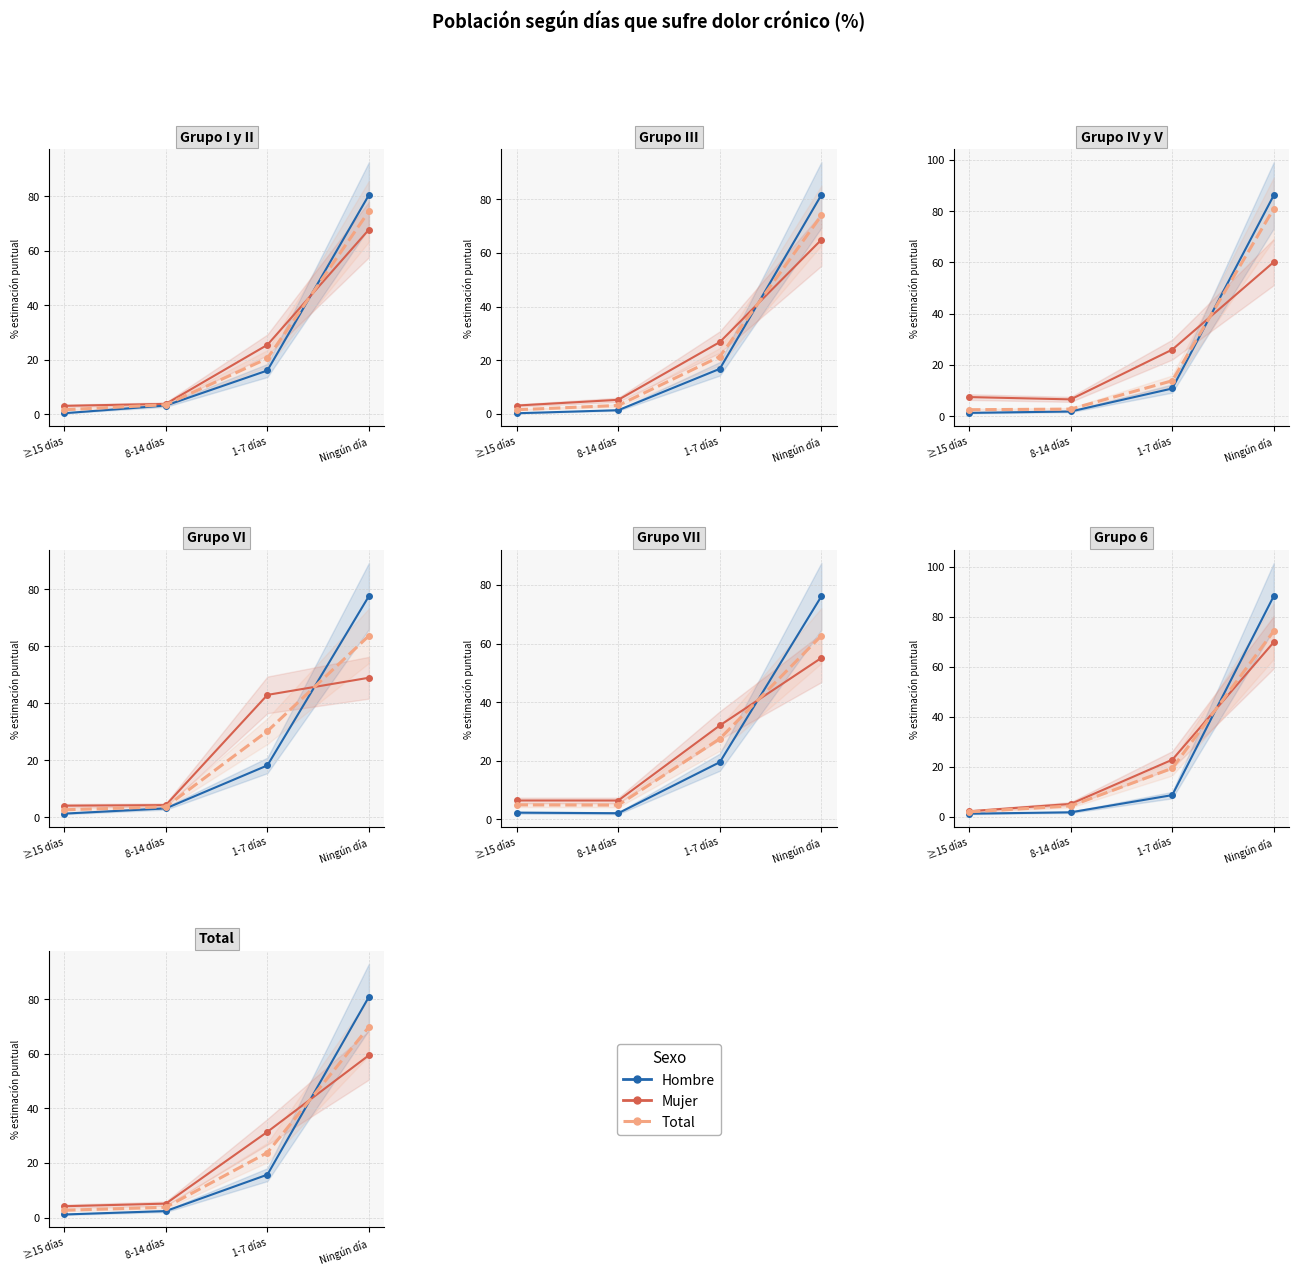

What is the difference between the highest and lowest values at 1-7 días?

15.7